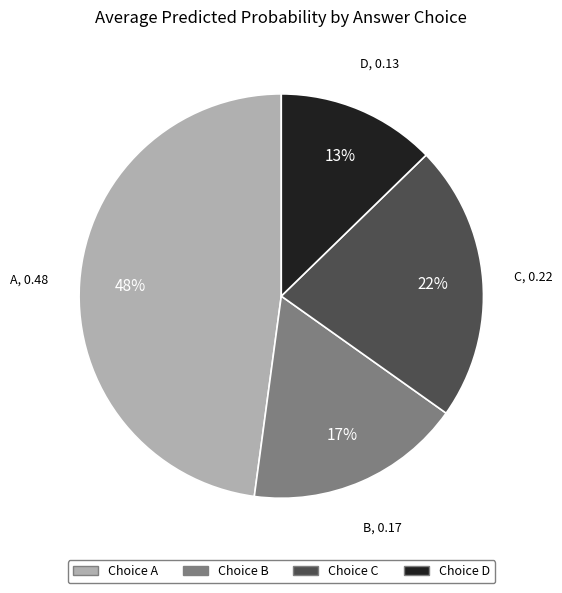

Is there any slice that represents more than half of the pie?

No